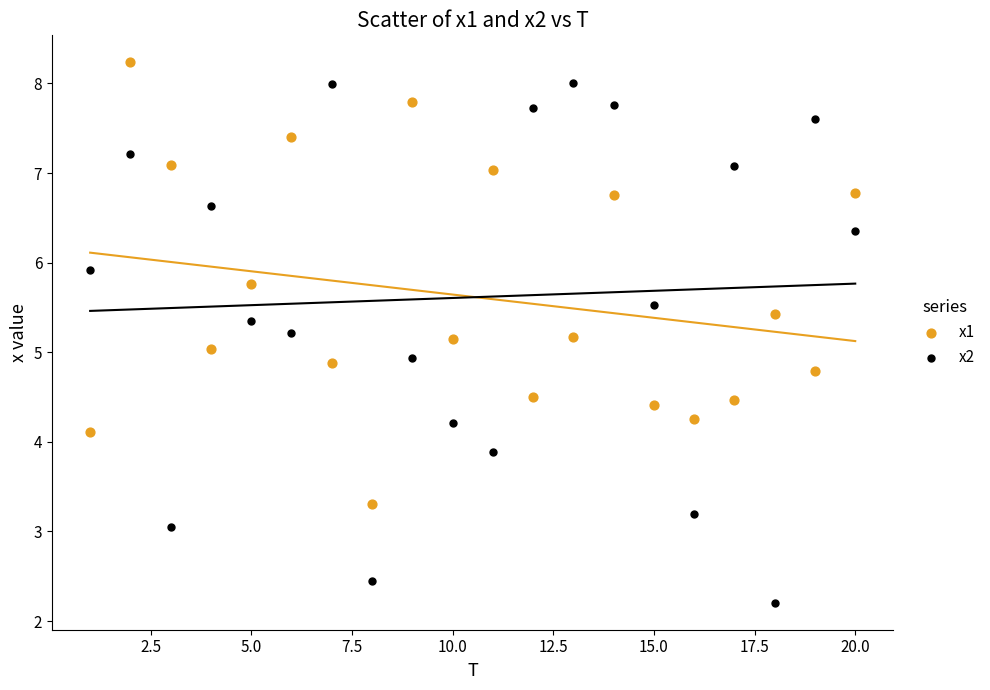

What are all the series names shown in the legend?

x1, x2